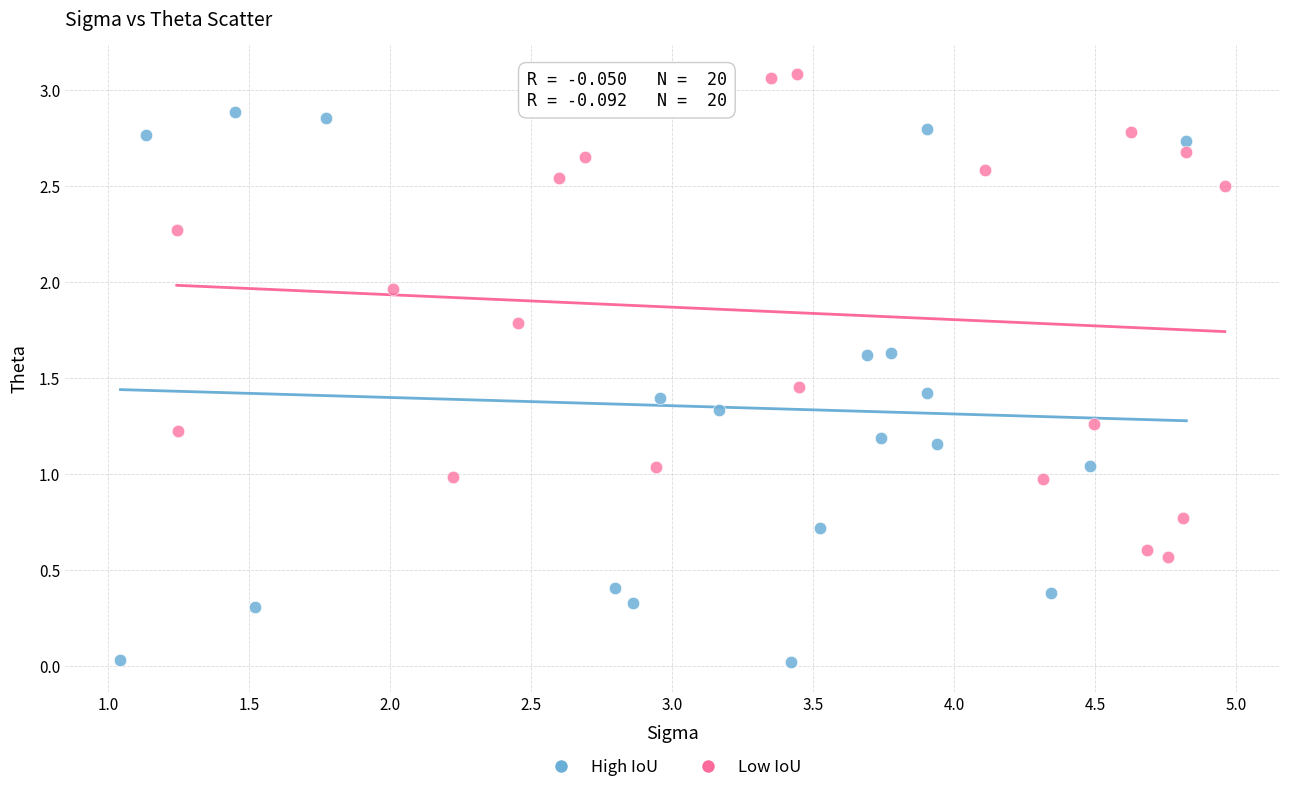

What are all the series names shown in the legend?

High IoU, Low IoU